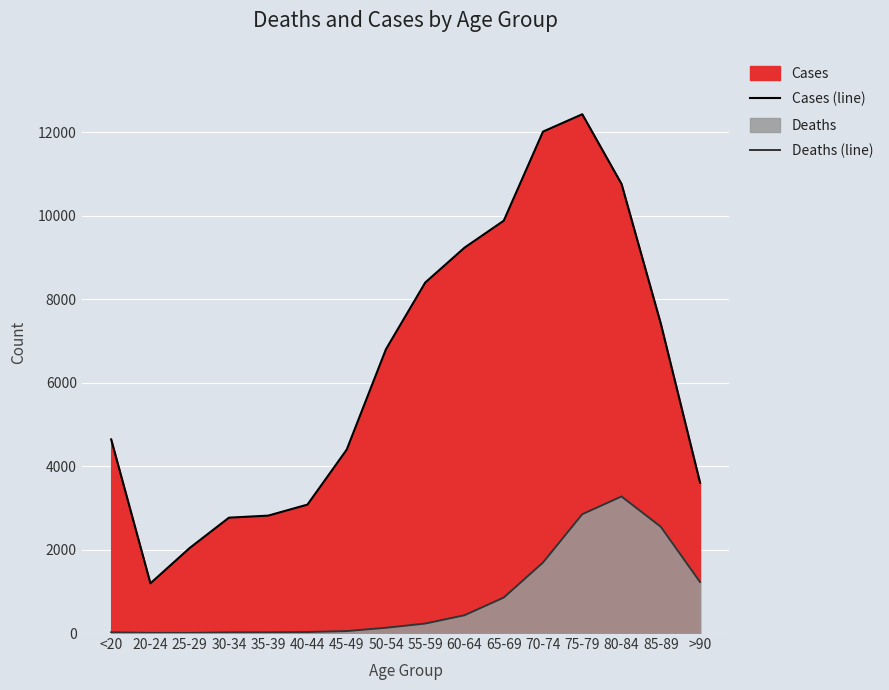

What is the label of the 11th point from the right?

40-44